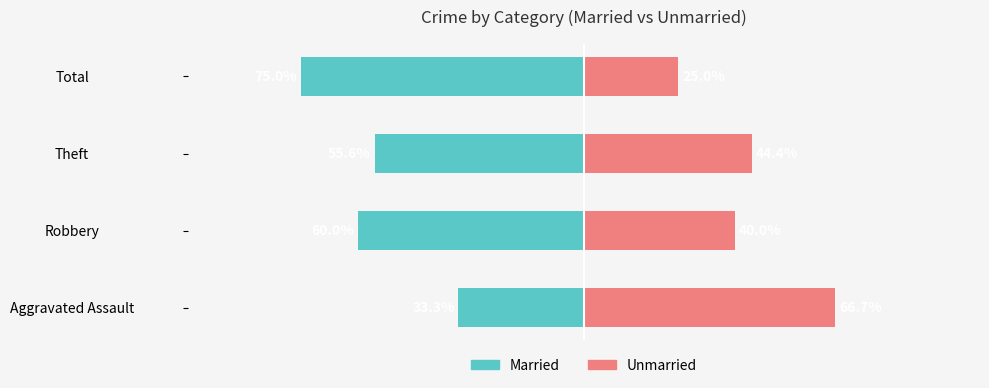

At Theft, list the series in order from largest to smallest.

Unmarried, Married